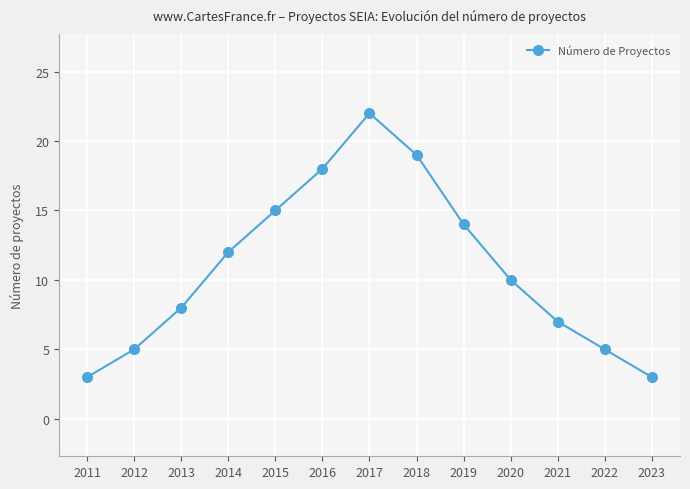

Does the chart have visible grid lines?

Yes